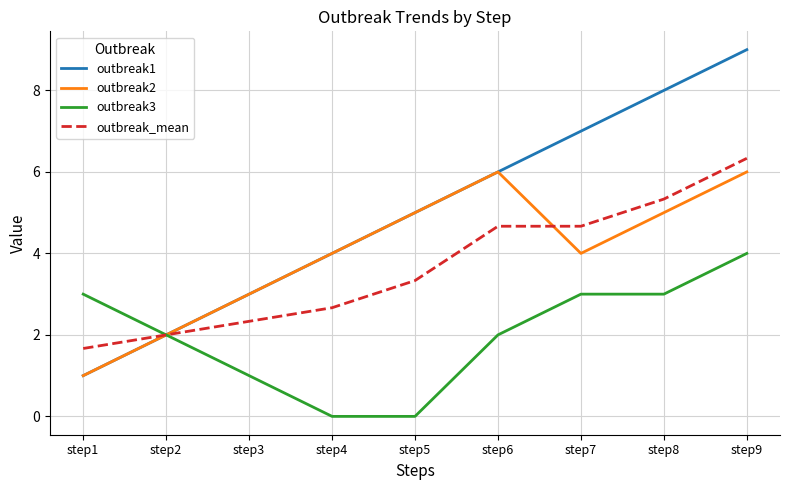

How many interior local valleys does the outbreak2 series have?

1